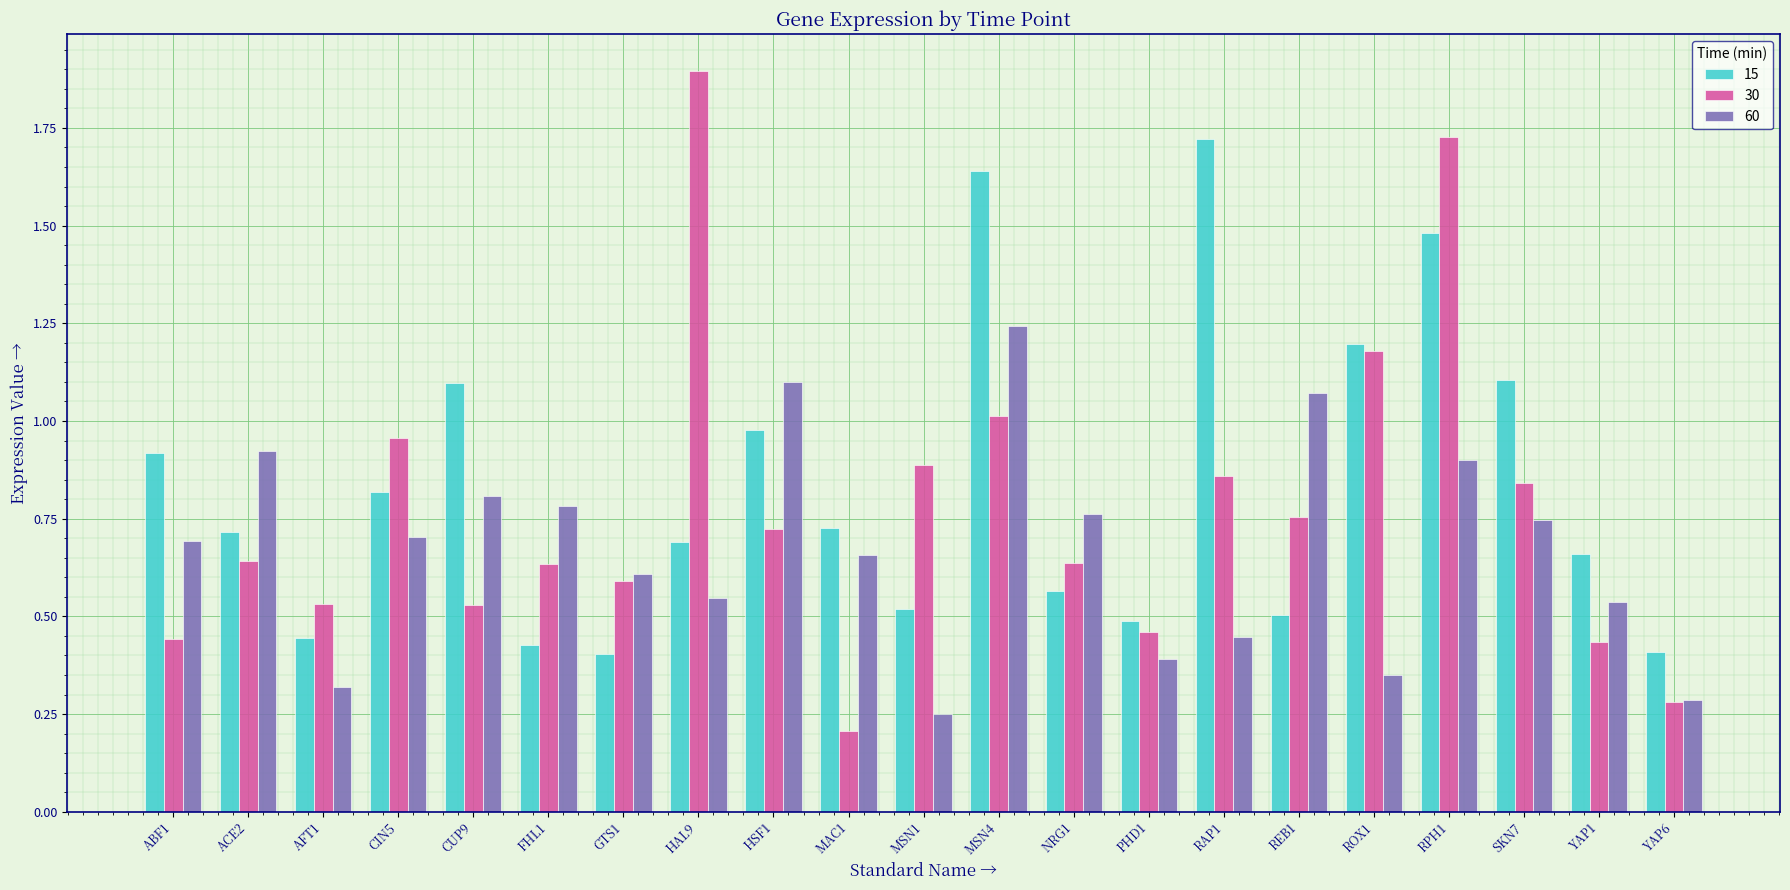

What is the total value across all series at HSF1?

2.8